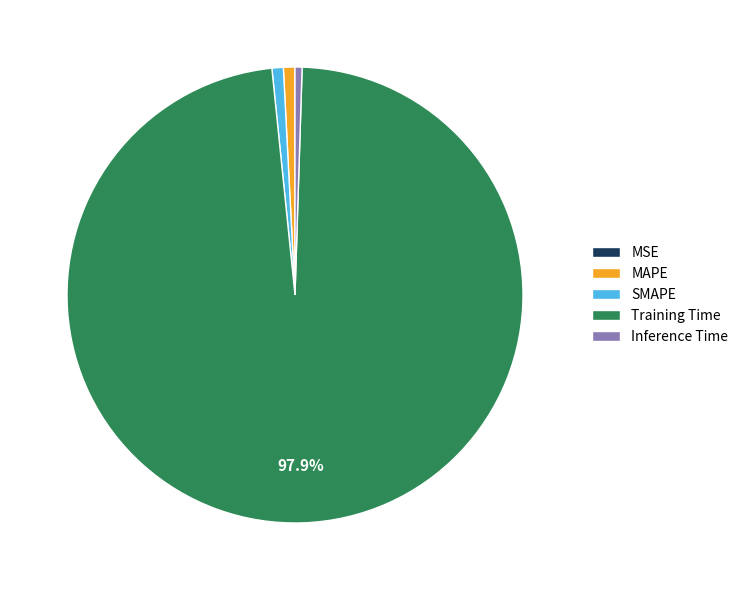

To the nearest percent, what is the difference between the largest and smallest slice percentages?

98%